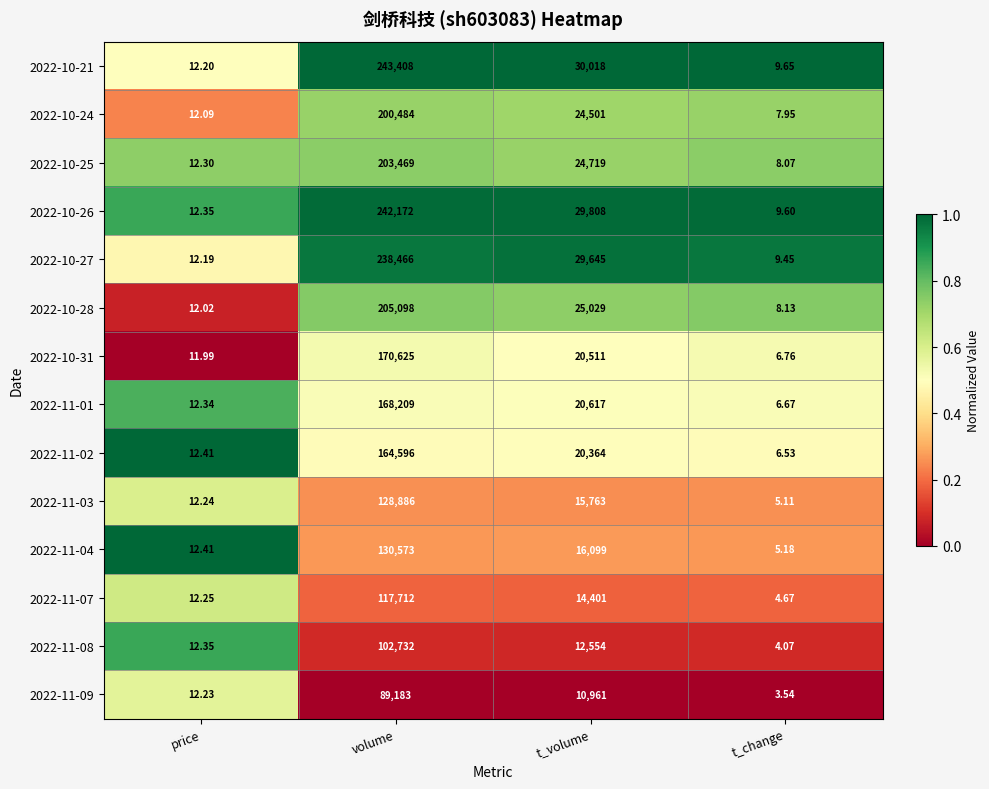

At which label does 2022-10-28 first exceed 25029?

volume